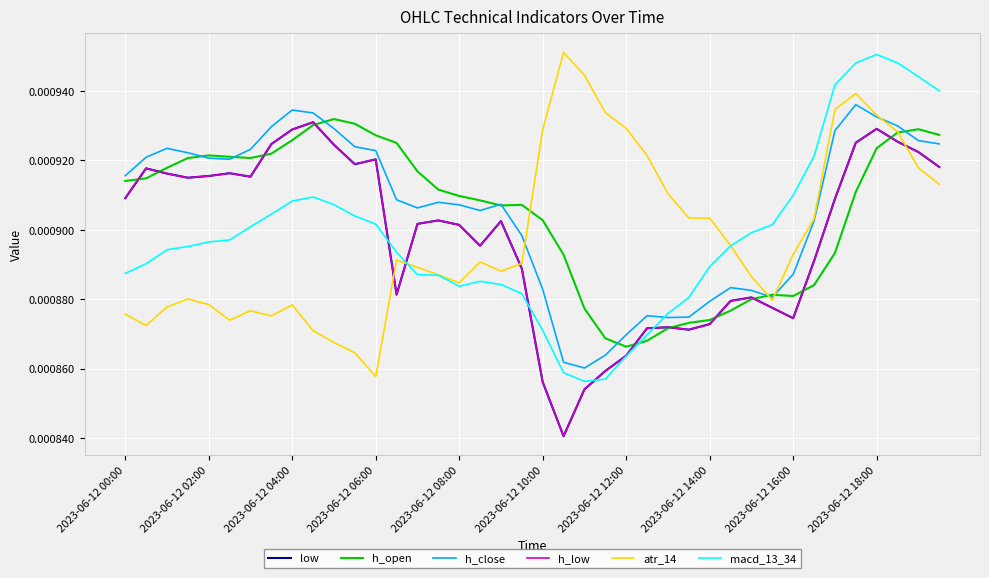

How many atr_14 values are between 0 and 1?

40